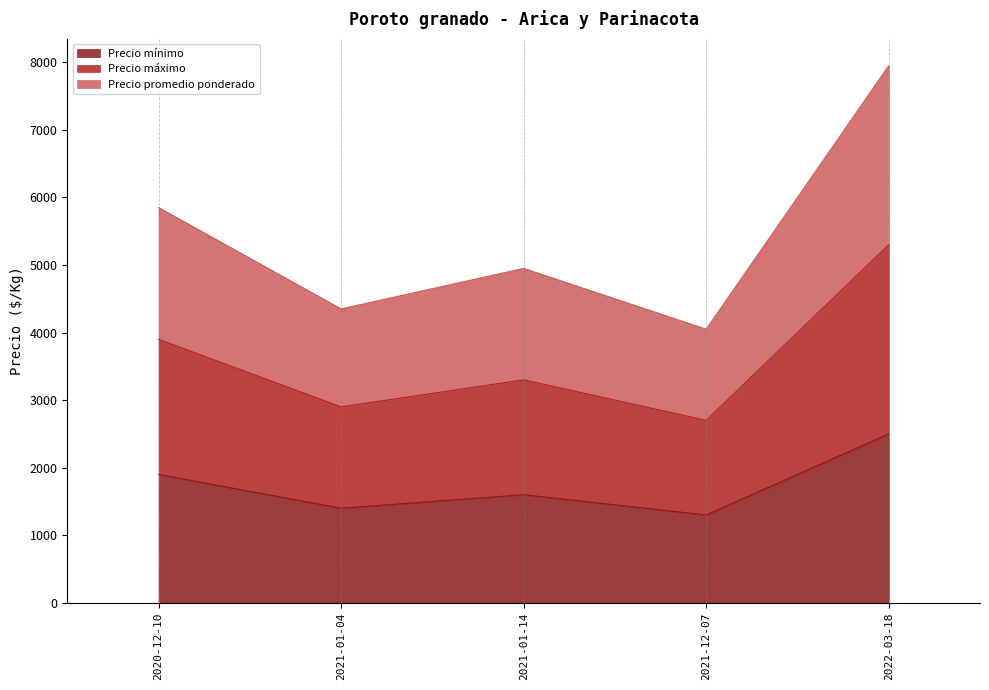

At which category is the sum across all series the highest?

2022-03-18